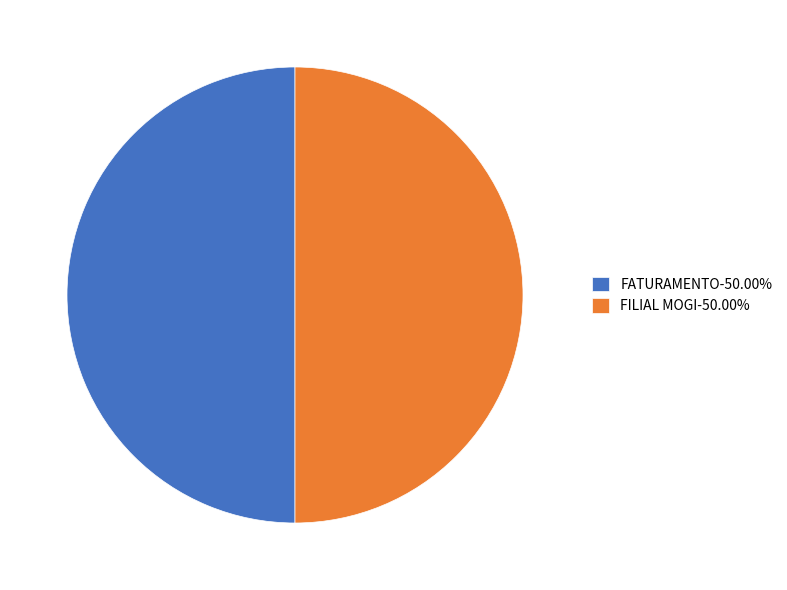

How many slices are in this pie chart?

2